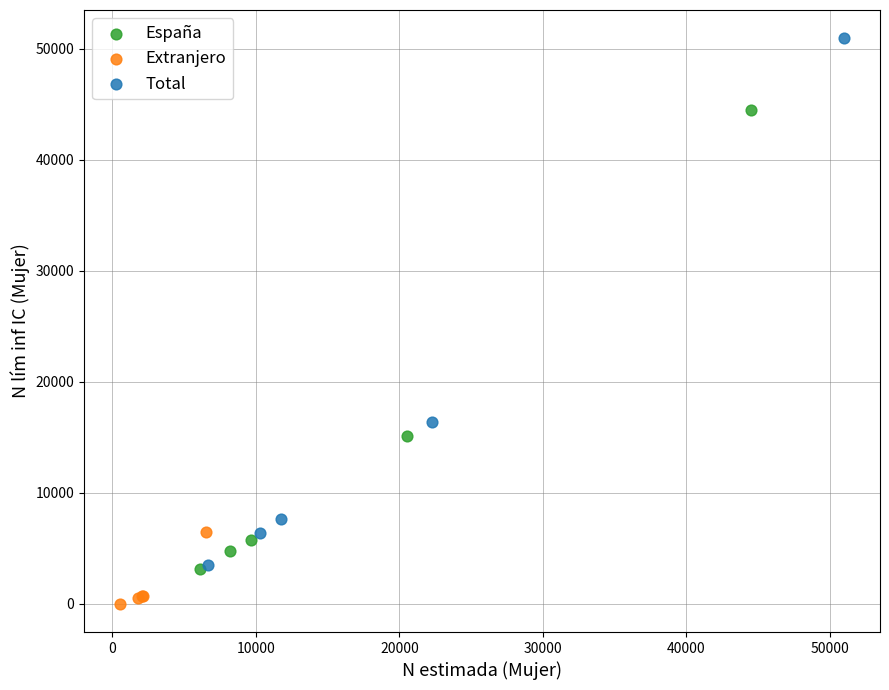

What are all the series names shown in the legend?

España, Extranjero, Total